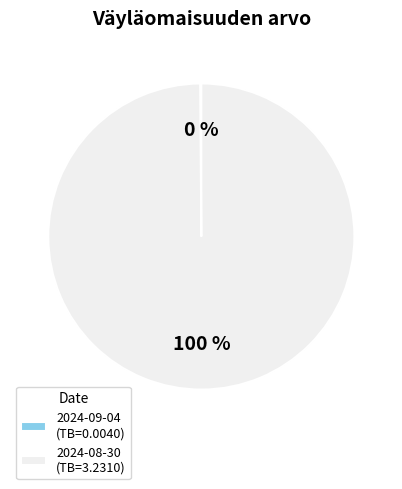

Is it true that 2024-08-30 (TB=3.2310) is 86% of the pie?

False